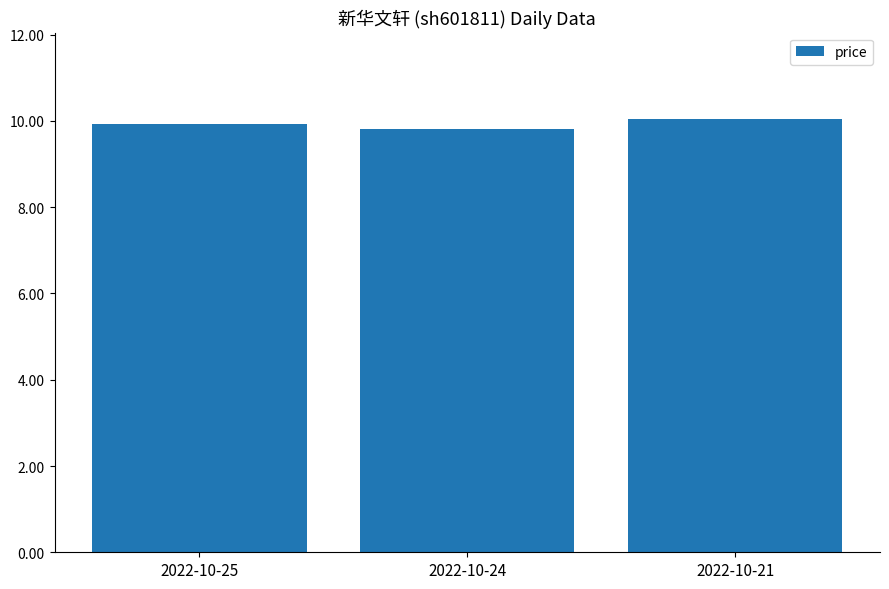

What is the value of the 3rd bar from the left?

10.0